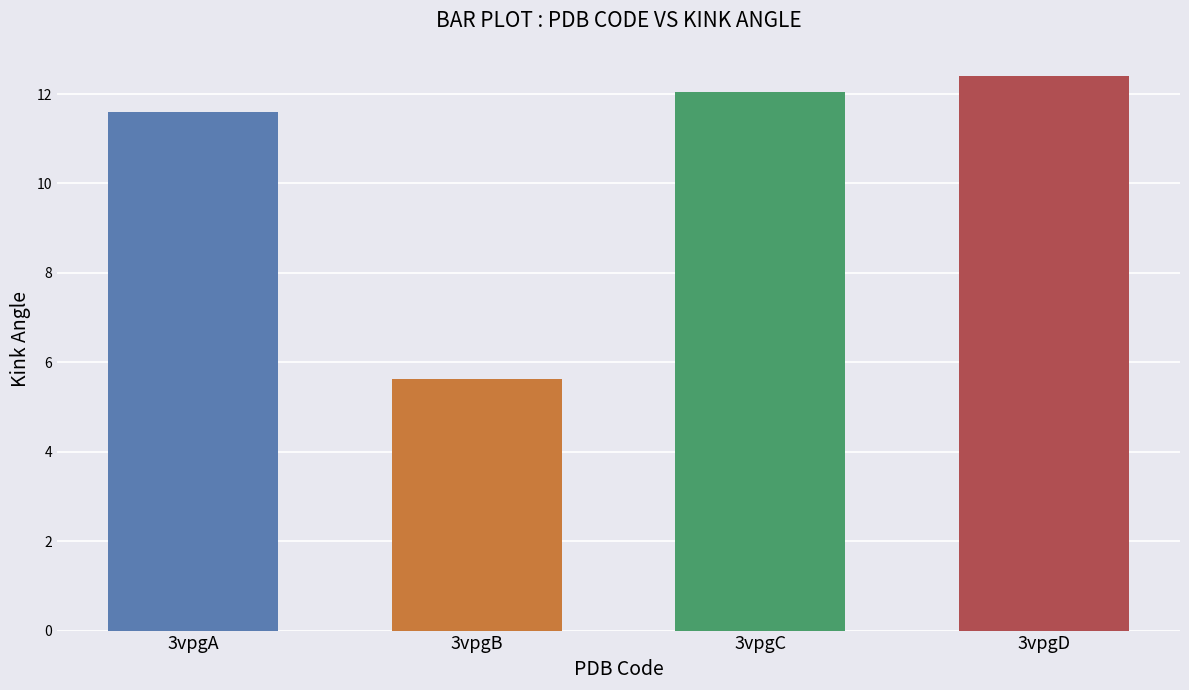

List the labels in order of value, largest first.

3vpgD, 3vpgC, 3vpgA, 3vpgB